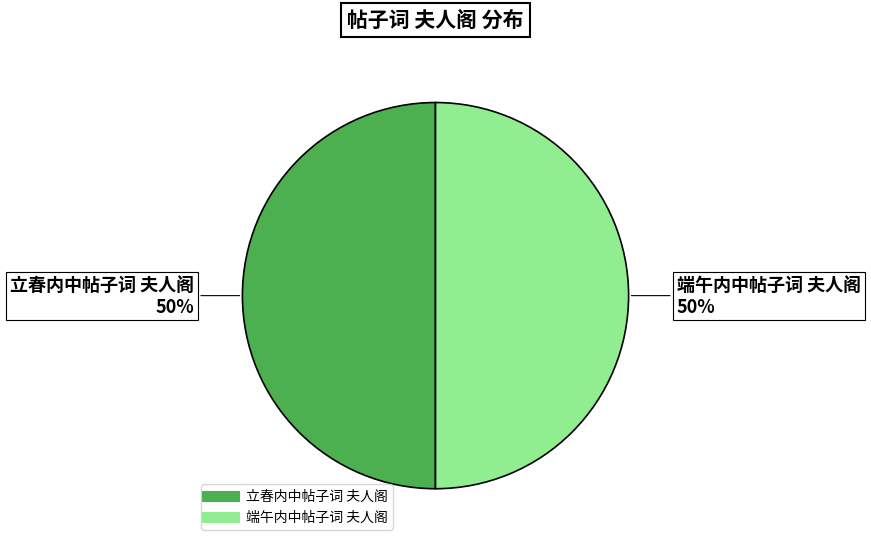

How many segments does this pie chart have?

2